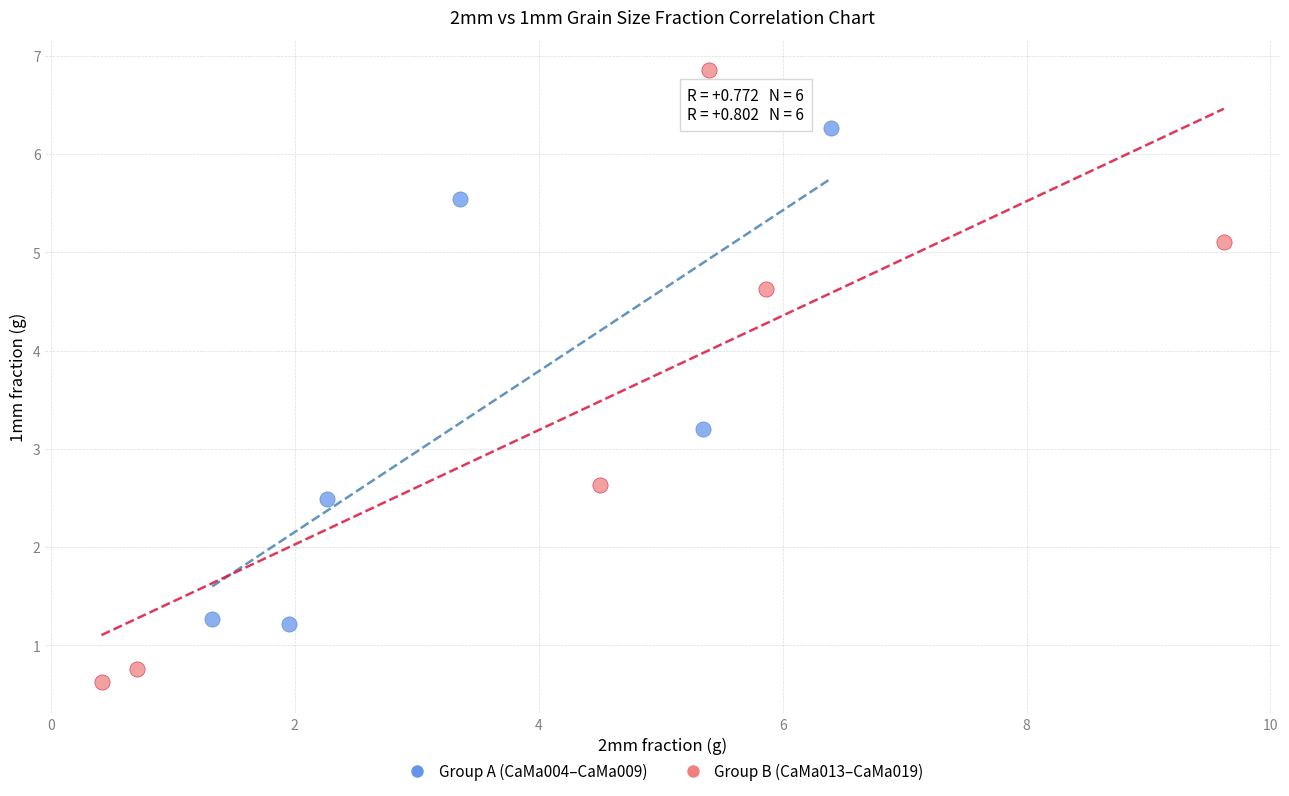

Which series reaches the maximum Y coordinate?

Group B (CaMa013–CaMa019)